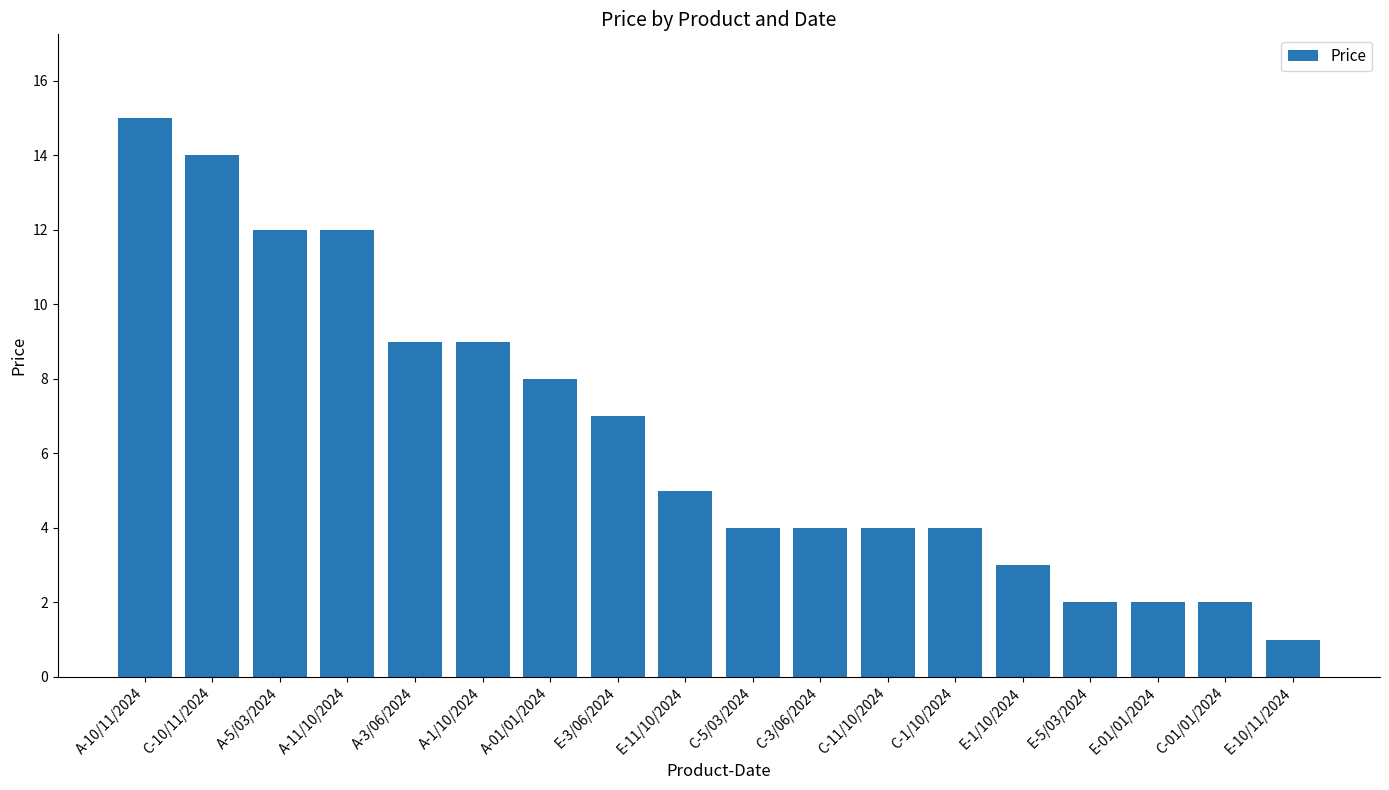

The value at E-11/10/2024 is 5. True or false?

True